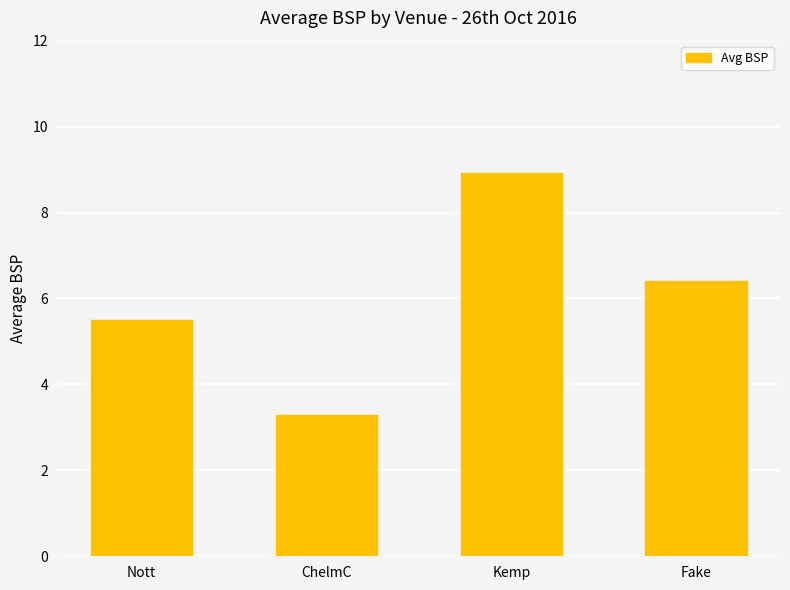

List the labels in order of value, largest first.

Kemp, Fake, Nott, ChelmC